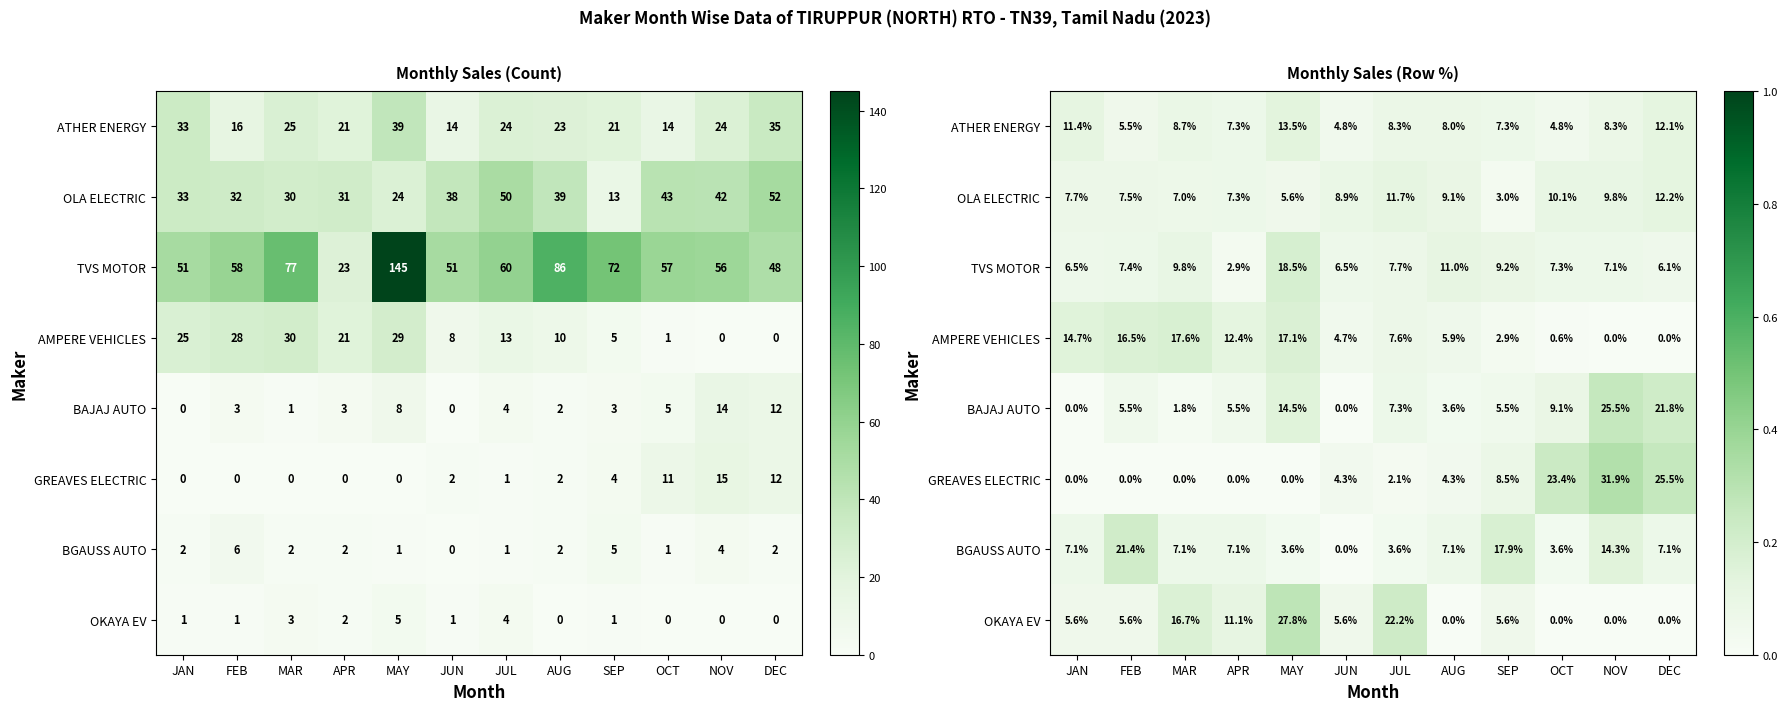

At how many categories does at least one series exceed 0?

12